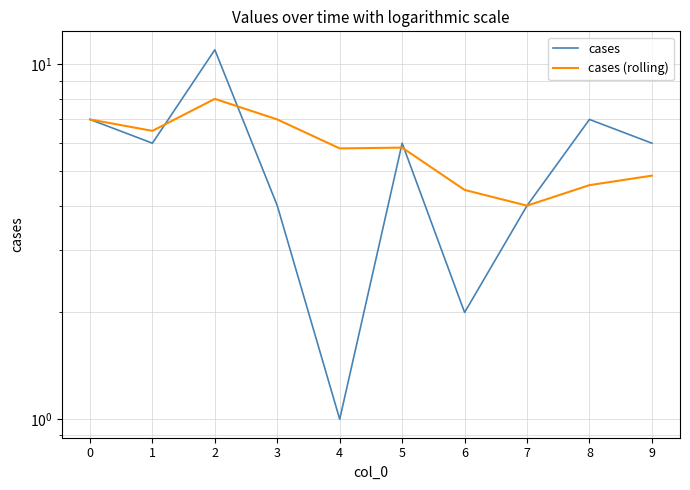

Reading left to right, extract all data points from this chart.

cases: 7.0	6.0	11.0	4.0	1.0	6.0	2.0	4.0	7.0	6.0
cases (rolling): 7.0	6.5	8.0	7.0	5.8	5.8	4.4	4.0	4.6	4.9